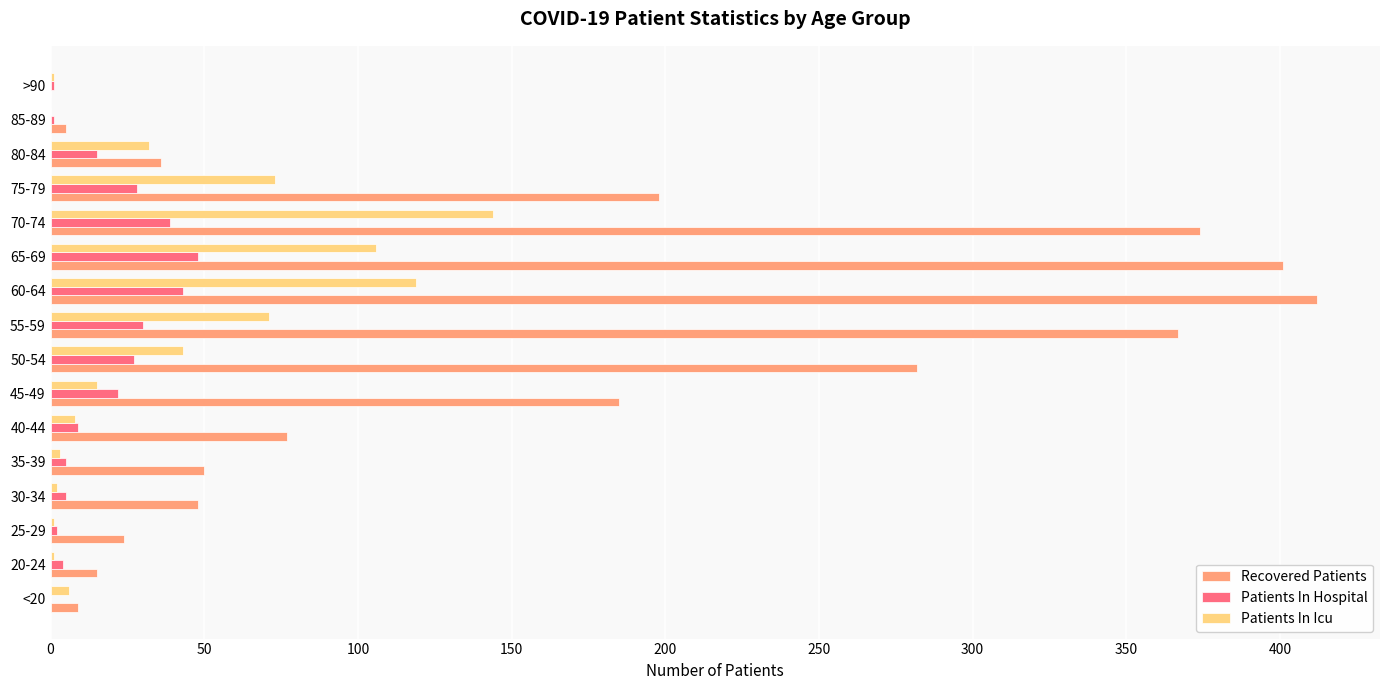

At which label is Recovered Patients closest to 206?

75-79